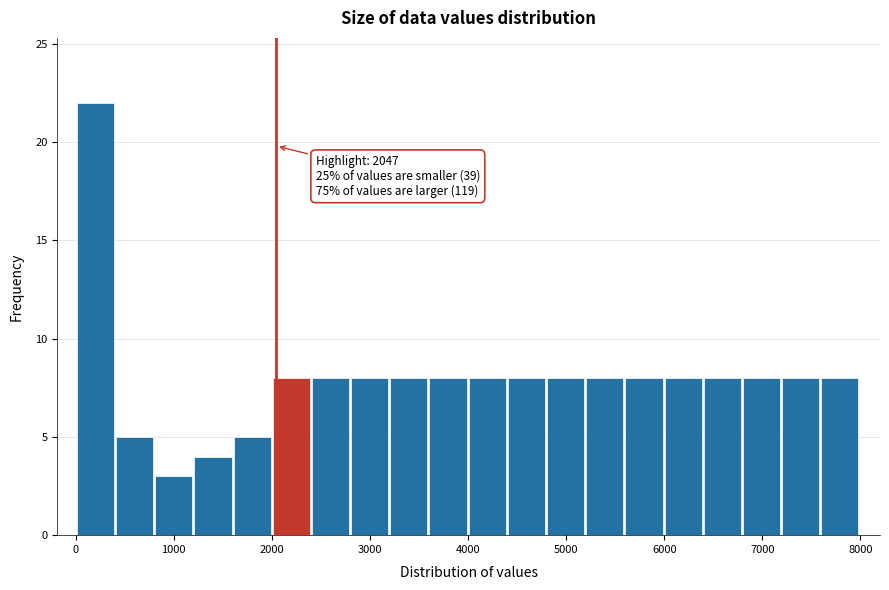

Around what value on the x-axis is the tallest bar? Give the approximate position of its centre, as read against the axis.

200